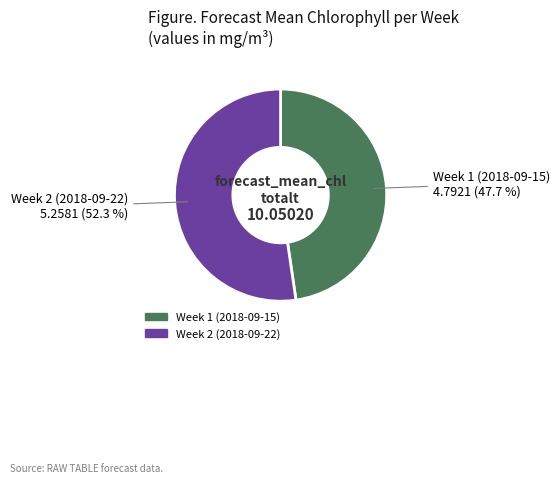

To the nearest percent, what is the difference between the Week 1 (2018-09-15) and Week 2 (2018-09-22) slice percentages?

5%